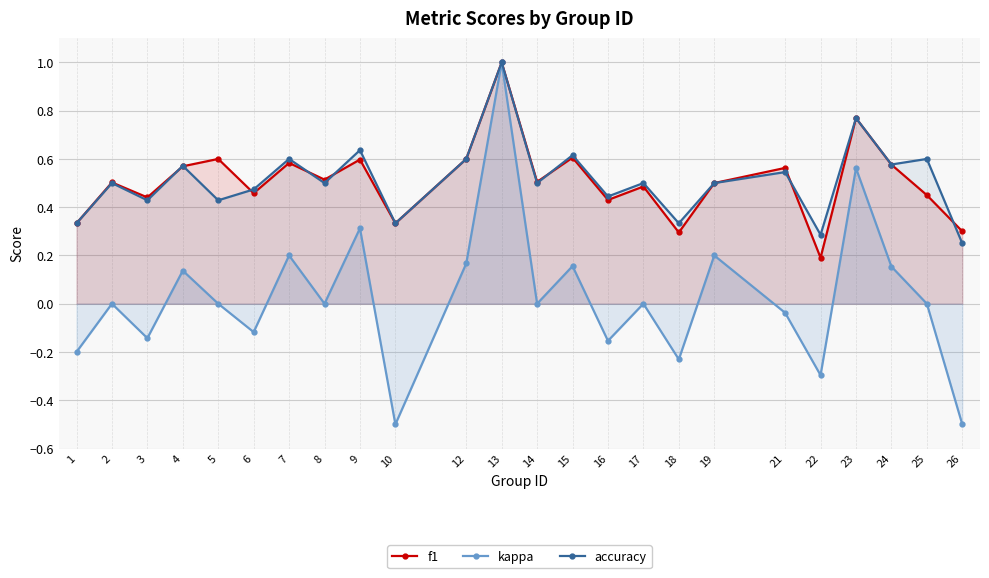

Count the accuracy values in the range 0 to 1.

24